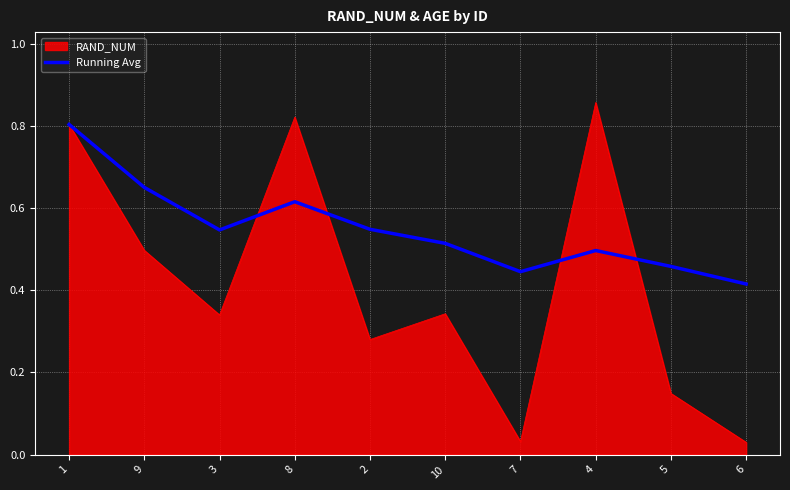

Which label corresponds to the largest value in the chart?

4